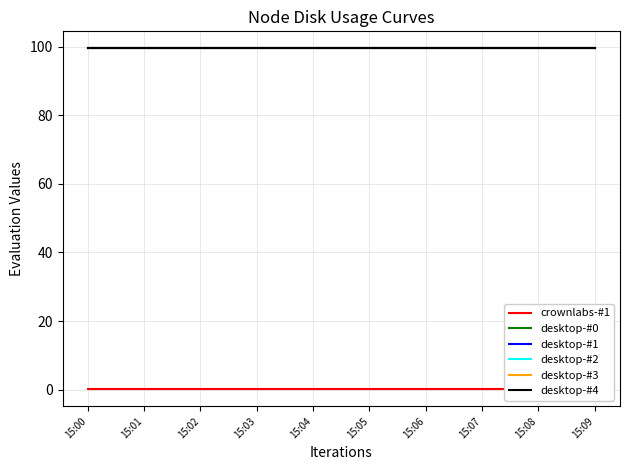

Which series has the largest total across all categories?

desktop-#0